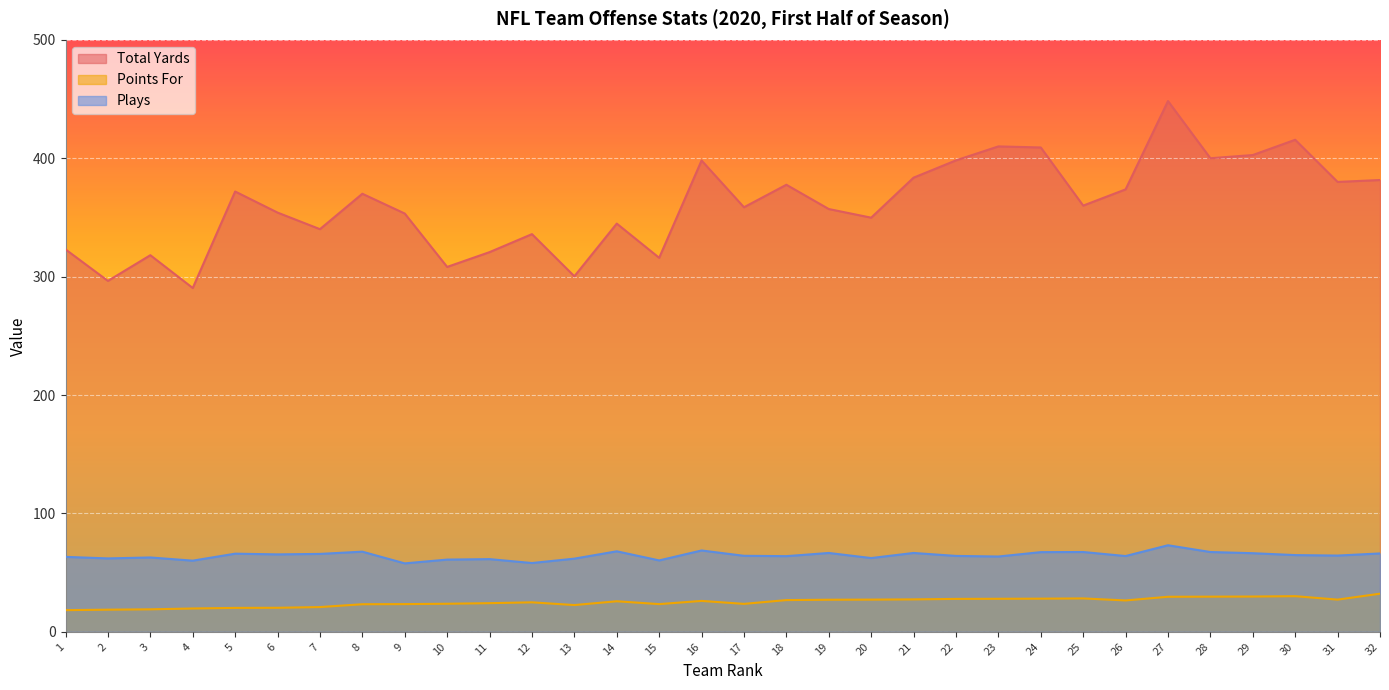

In Total Yards, how many points are higher than both neighbors (excluding endpoints)?

10